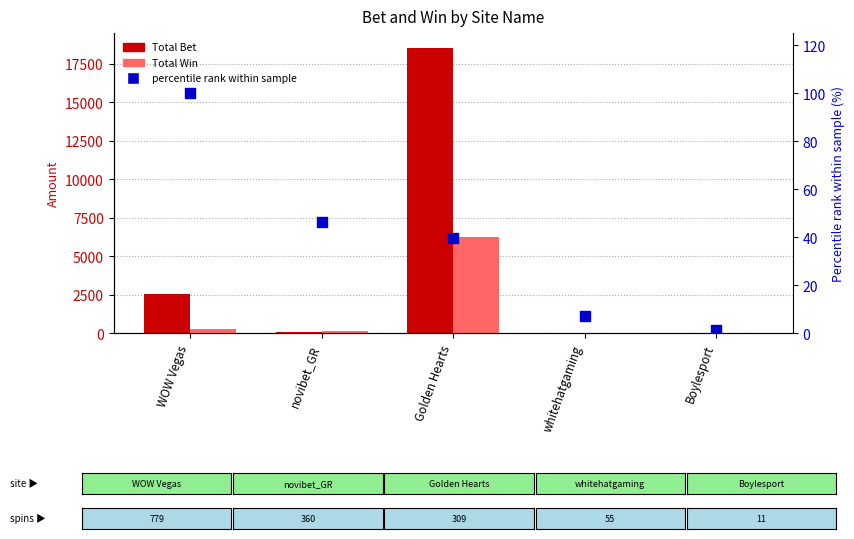

Which series contains the highest Y value?

Total Bet